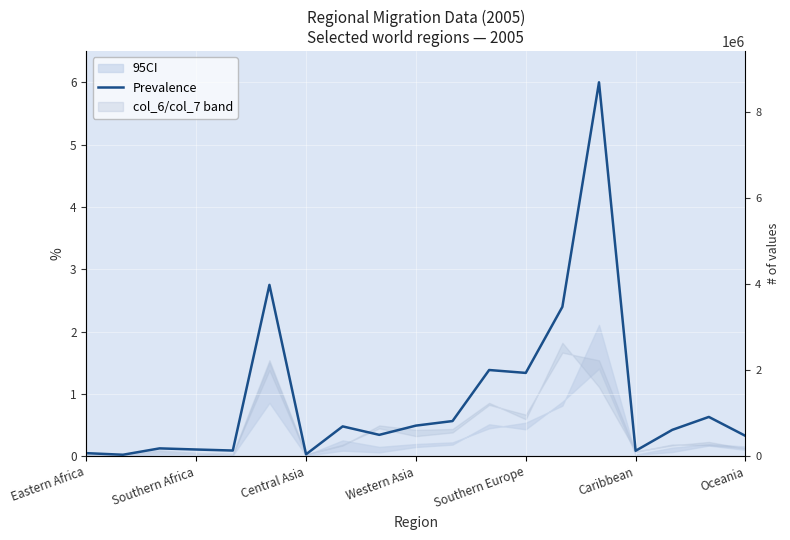

How many interior local valleys (lower than both neighbors) does the data have?

6